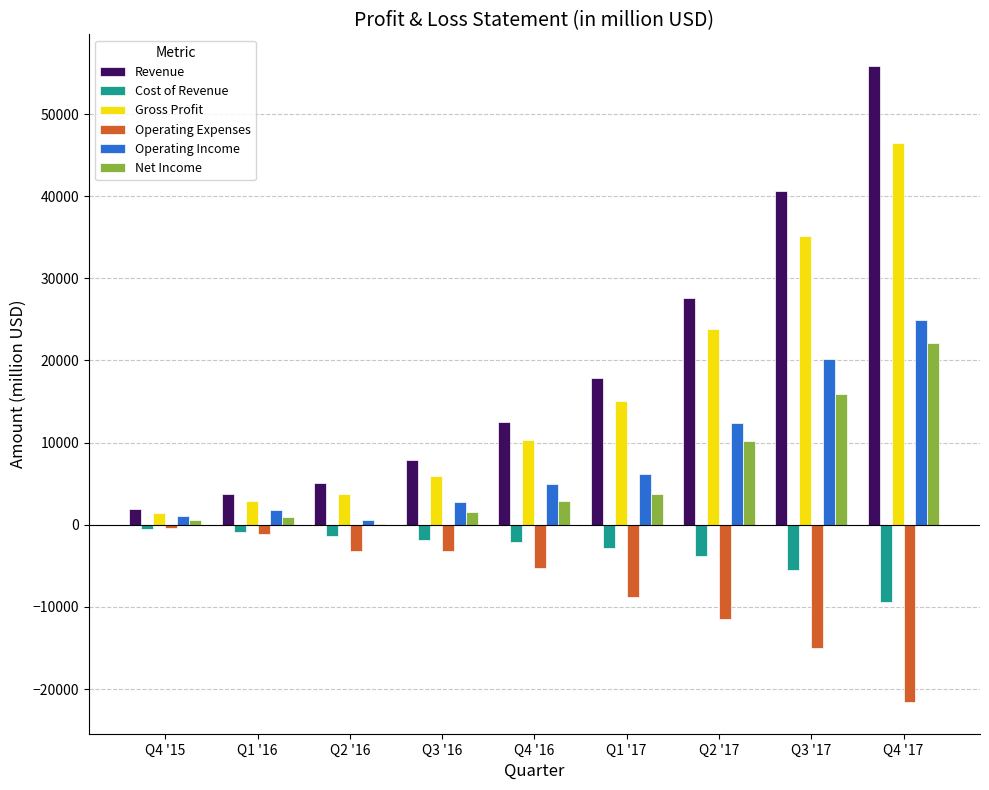

How many values in the Operating Expenses series exceed -5319?

4